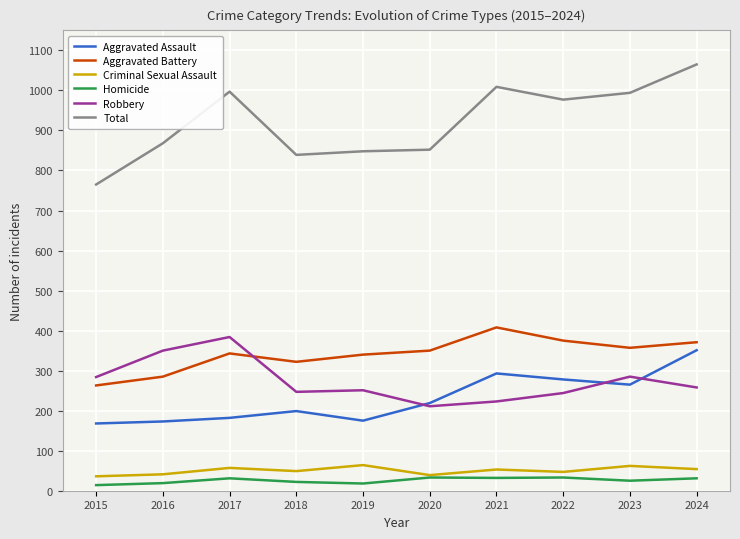

The Aggravated Battery series shows 510 at 2018. True or false?

False